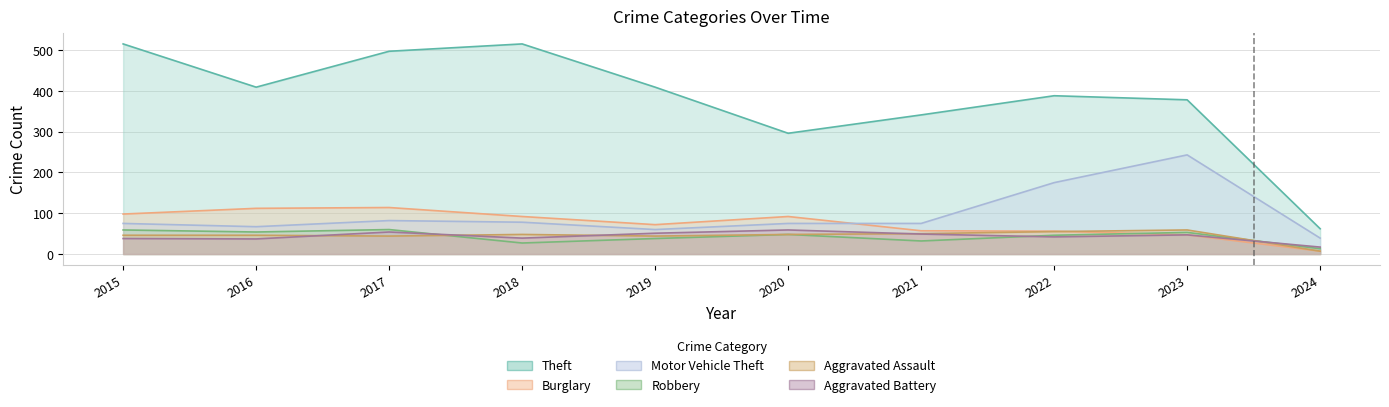

At which category does Theft reach its first local valley?

2016